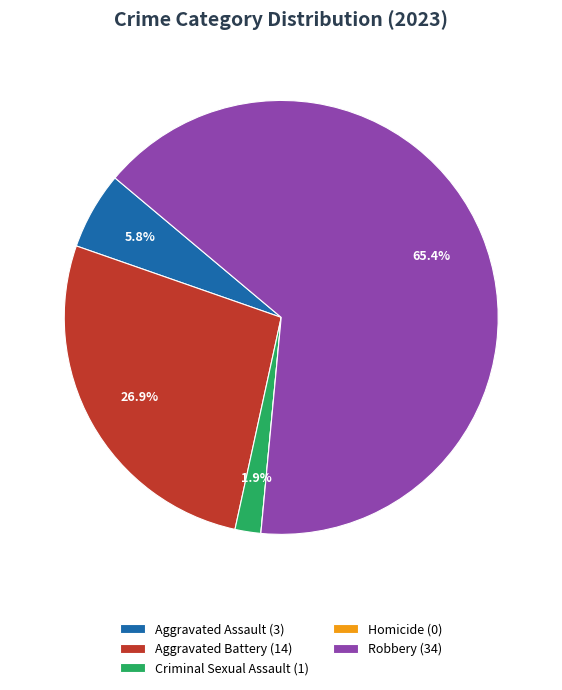

To the nearest percent, what is the difference between the largest and smallest slice percentages?

65%